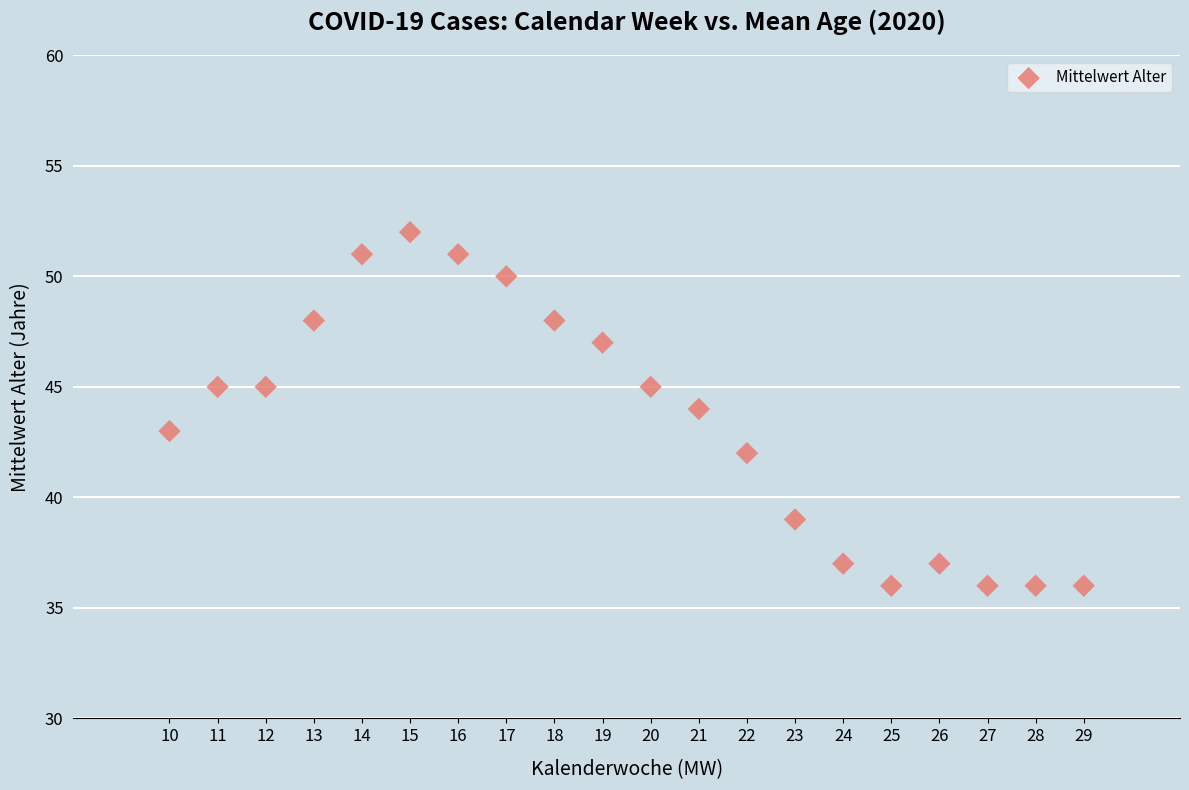

What is the range of X values (max minus min)?

19